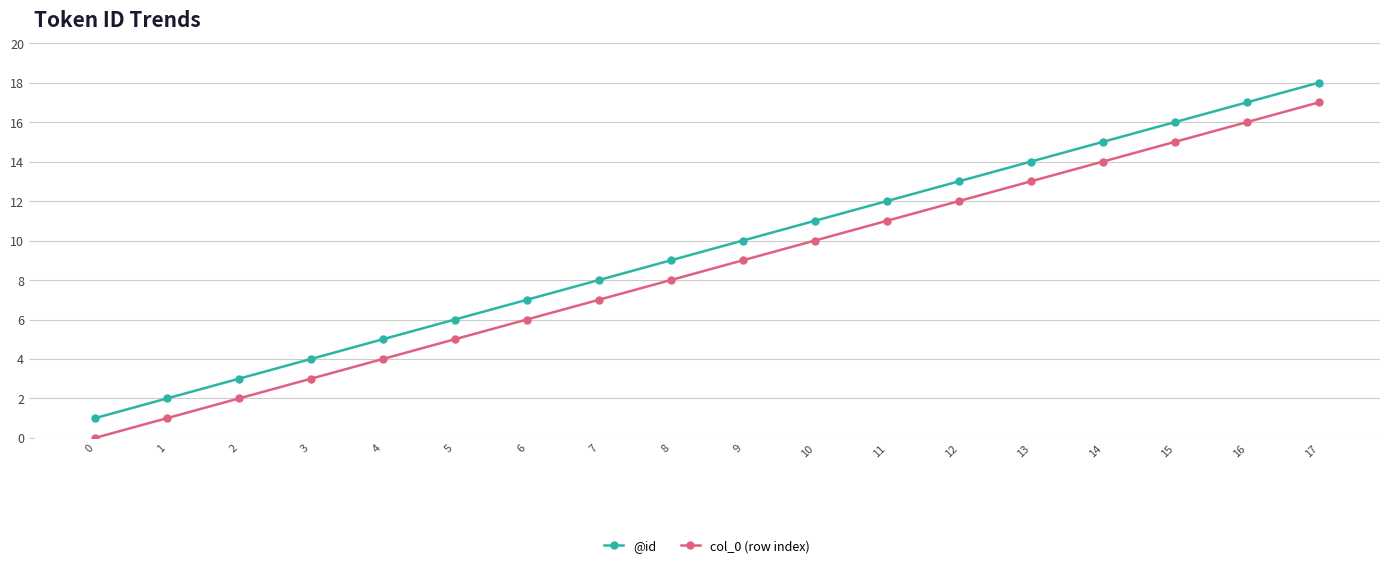

Which series has the largest total across all categories?

@id